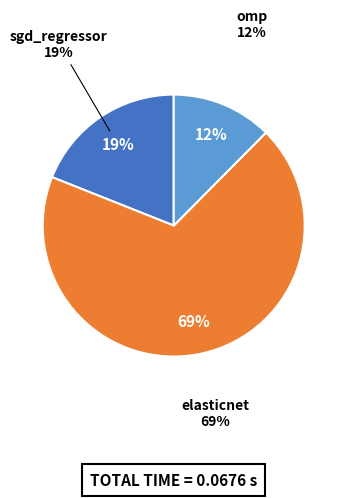

To the nearest percent, what is the difference between the sgd_regressor and elasticnet slice percentages?

50%